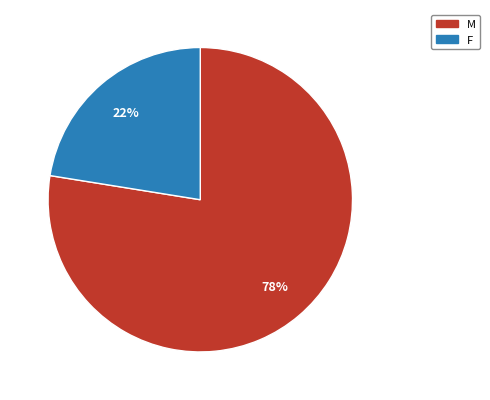

Is it true that F is 11% of the pie?

False